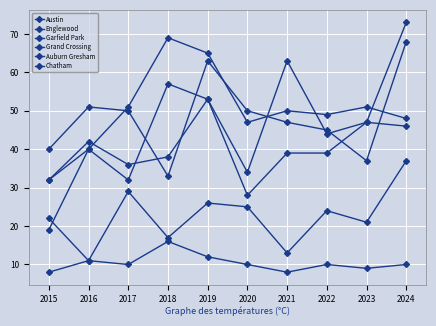

How many lines are shown in the chart?

6